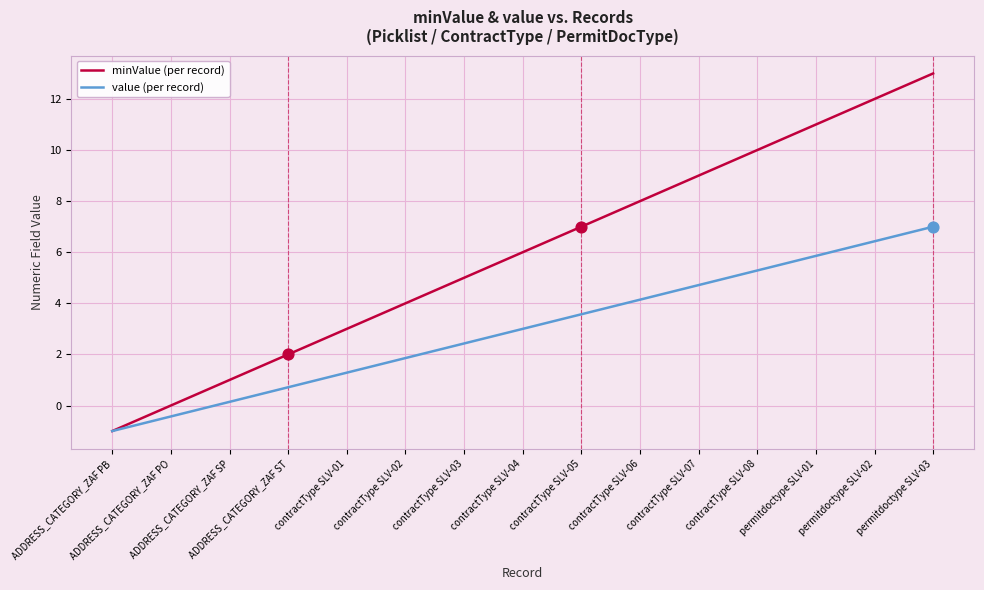

What are all the series names shown in the legend?

minValue (per record), value (per record)